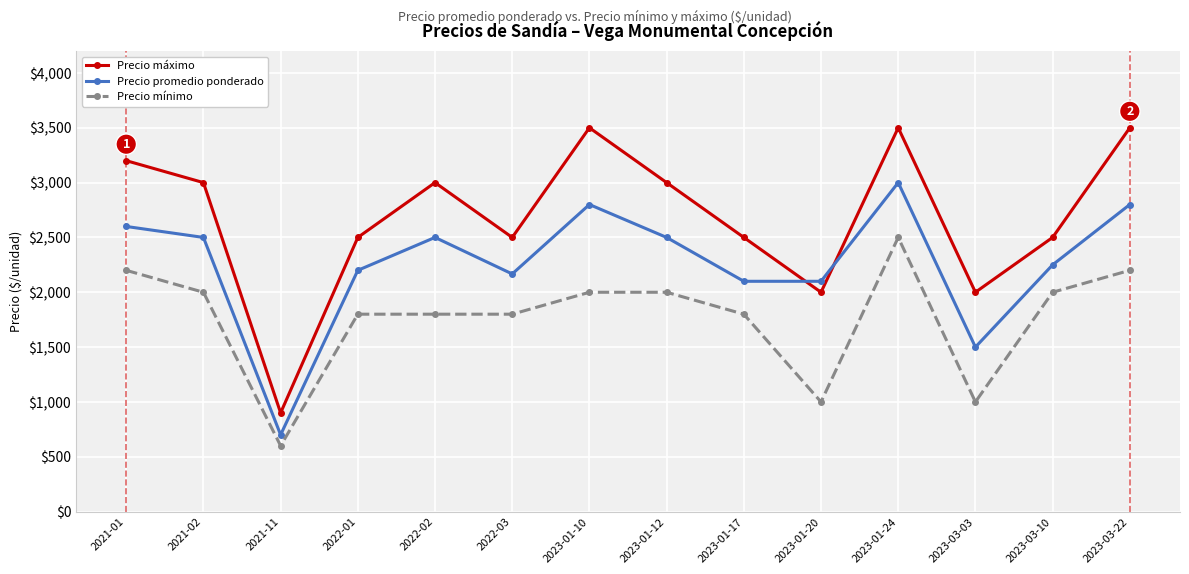

Count the number of data series in this chart.

3